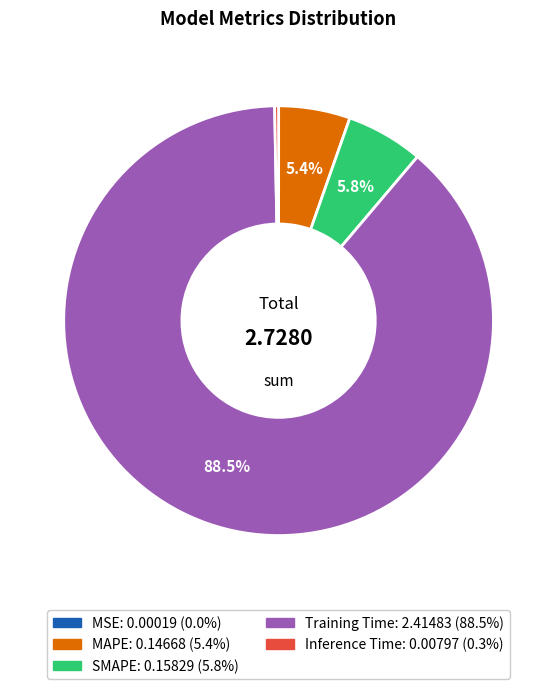

Does Inference Time represent more than half of the total?

No